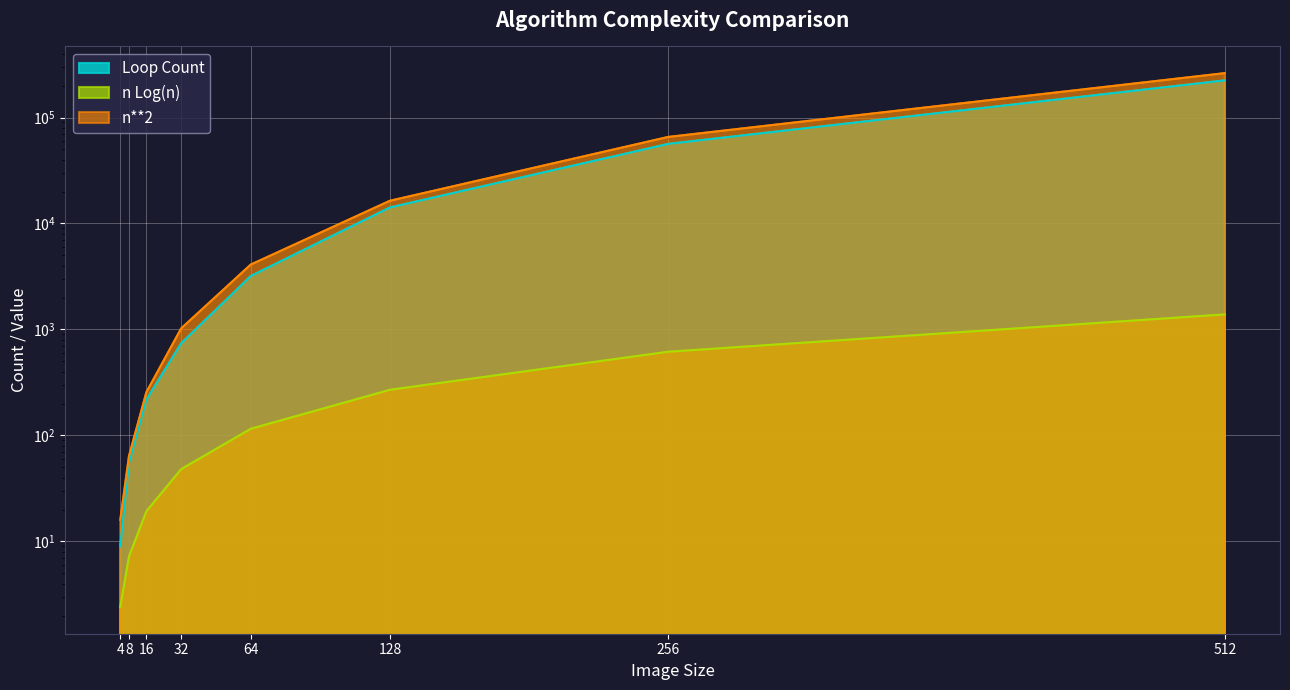

True or false: n**2 and Loop Count cross at least once.

False